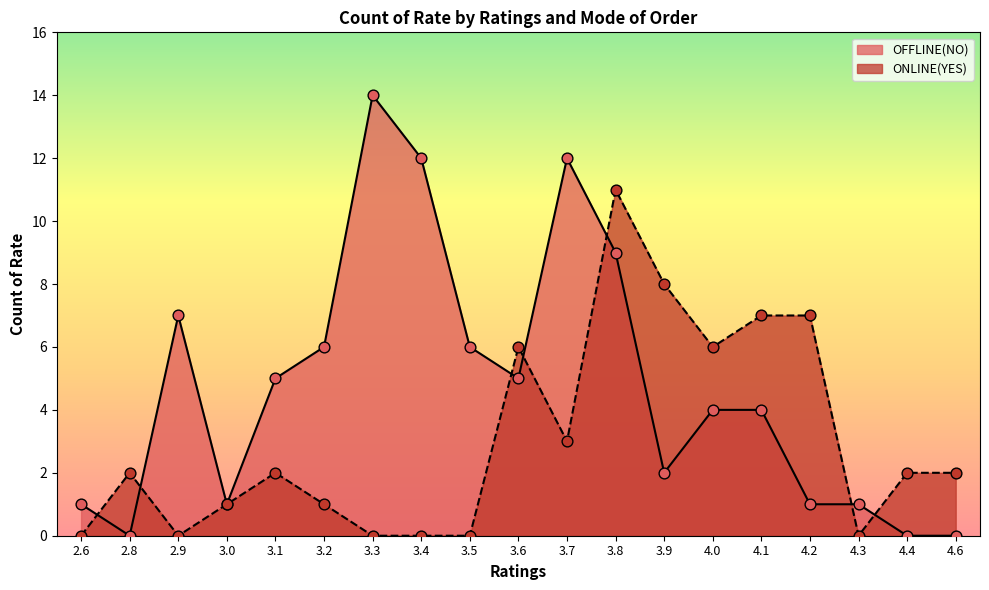

What are all the series names shown in the legend?

OFFLINE(NO), ONLINE(YES)